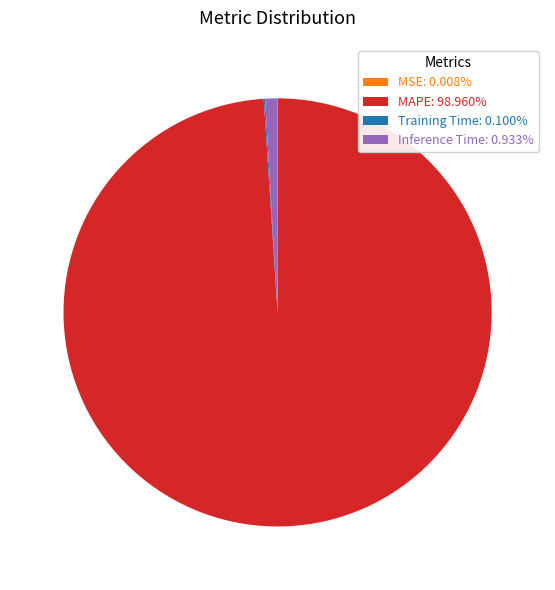

Is there any slice that represents more than half of the pie?

Yes